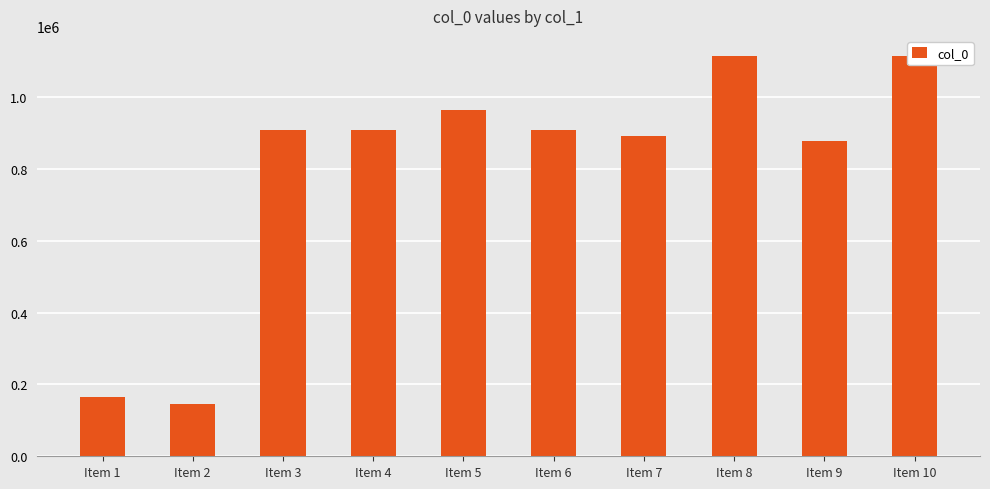

The chart shows a value of 1225419 at Item 3. True or false?

False